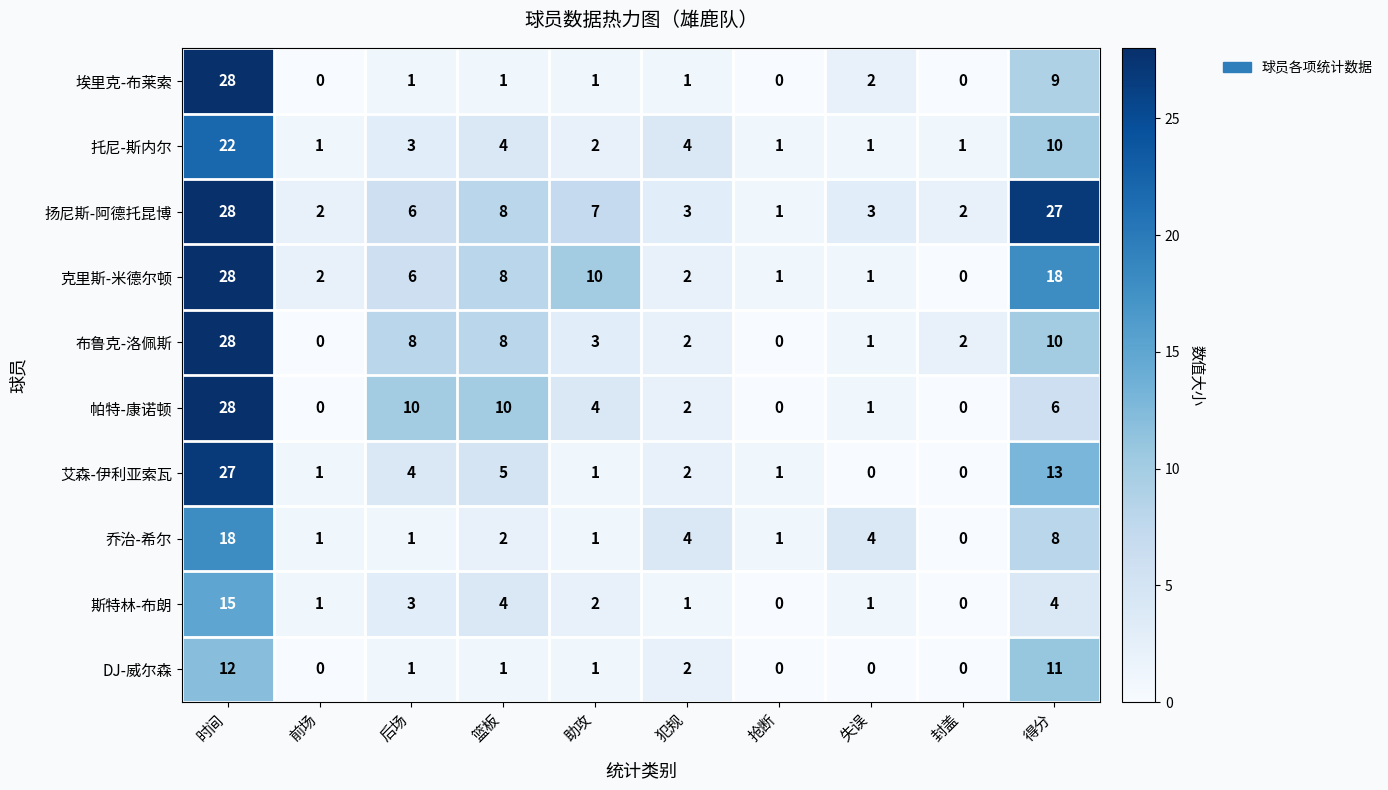

At which category is the sum across all series the highest?

时间